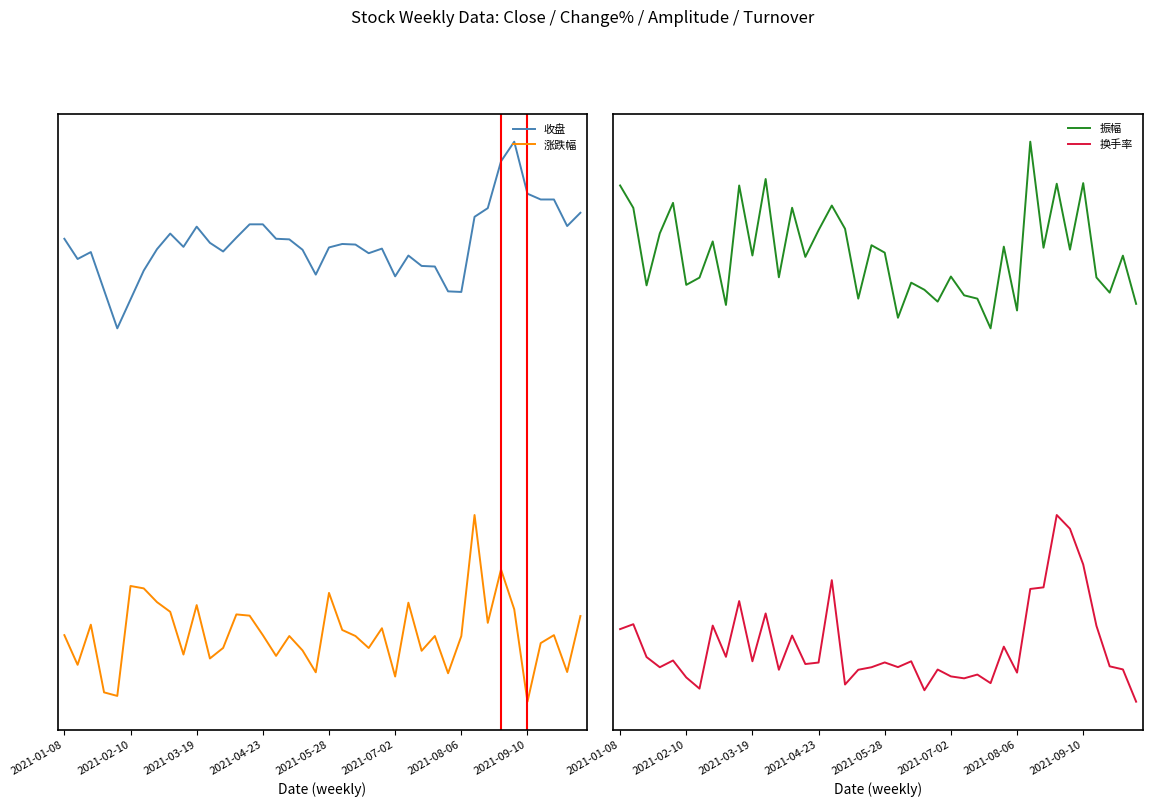

True or false: 收盘 has a value of 30.0 at 2021-05-28.

True